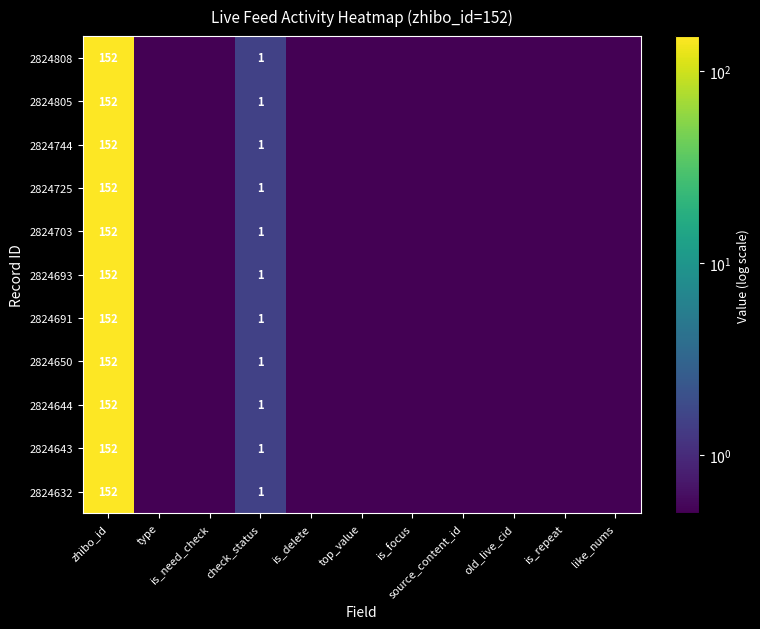

Is it true that 2824805 equals 0.5 at is_repeat?

True